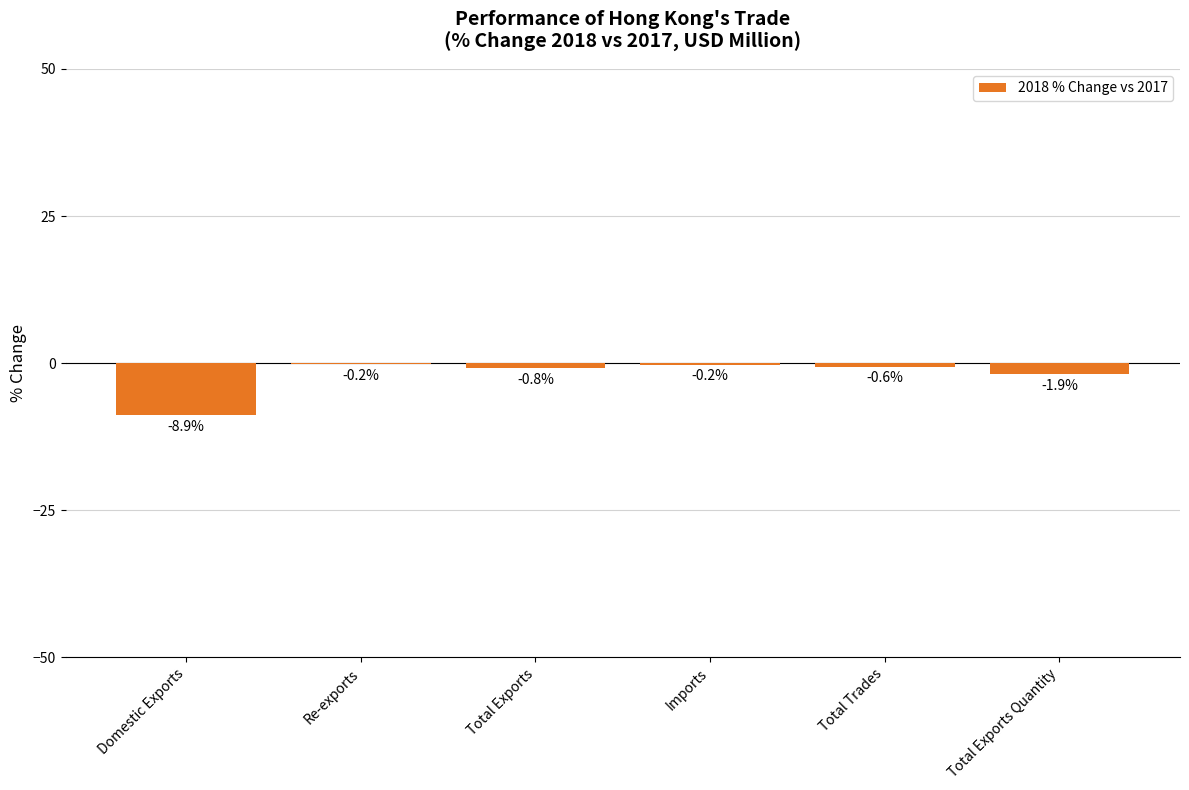

The chart shows a value of -12.0 at Domestic Exports. True or false?

False